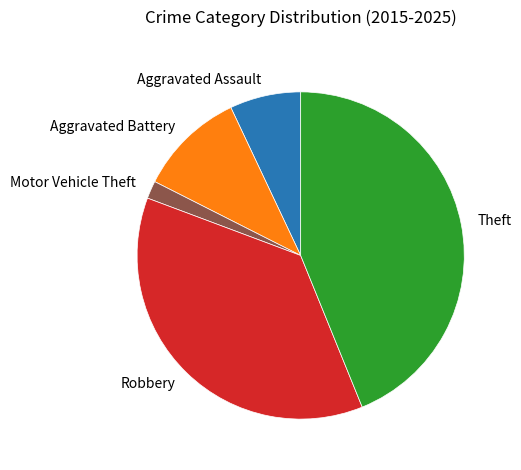

True or false: Motor Vehicle Theft accounts for 2% of the total.

True